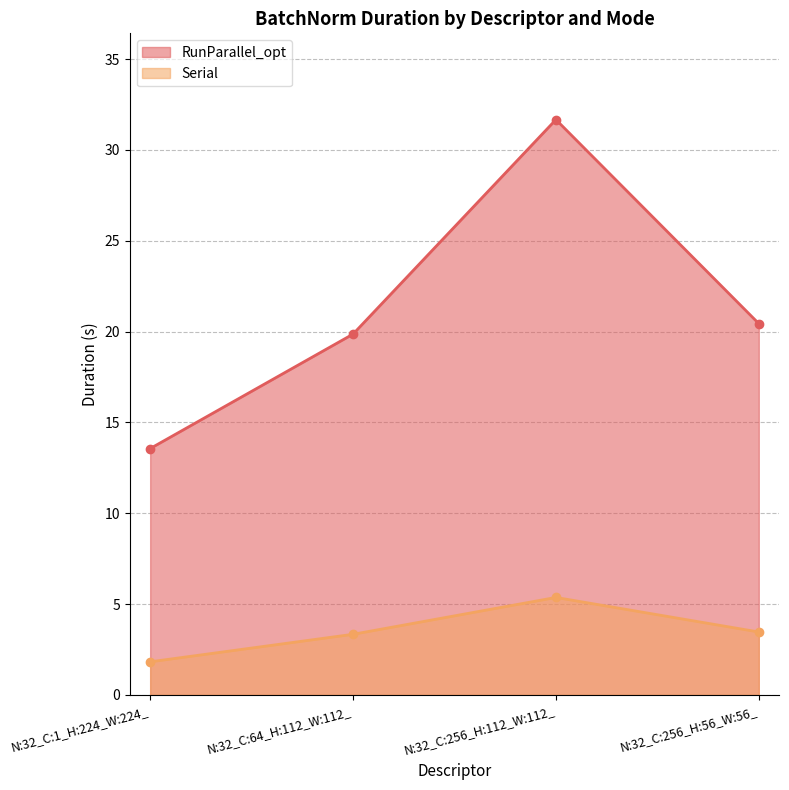

What is the total value across all series at N:32_C:256_H:112_W:112_?

37.0